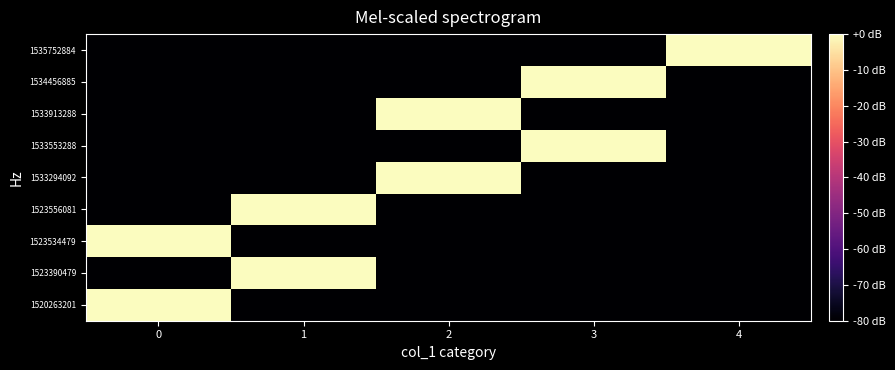

Reading left to right, what are all the values shown in this chart?

1520263201: 0=0	1=-80	2=-80	3=-80	4=-80
1523390479: 0=-80	1=0	2=-80	3=-80	4=-80
1523534479: 0=0	1=-80	2=-80	3=-80	4=-80
1523556081: 0=-80	1=0	2=-80	3=-80	4=-80
1533294092: 0=-80	1=-80	2=0	3=-80	4=-80
1533553288: 0=-80	1=-80	2=-80	3=0	4=-80
1533913288: 0=-80	1=-80	2=0	3=-80	4=-80
1534456885: 0=-80	1=-80	2=-80	3=0	4=-80
1535752884: 0=-80	1=-80	2=-80	3=-80	4=0